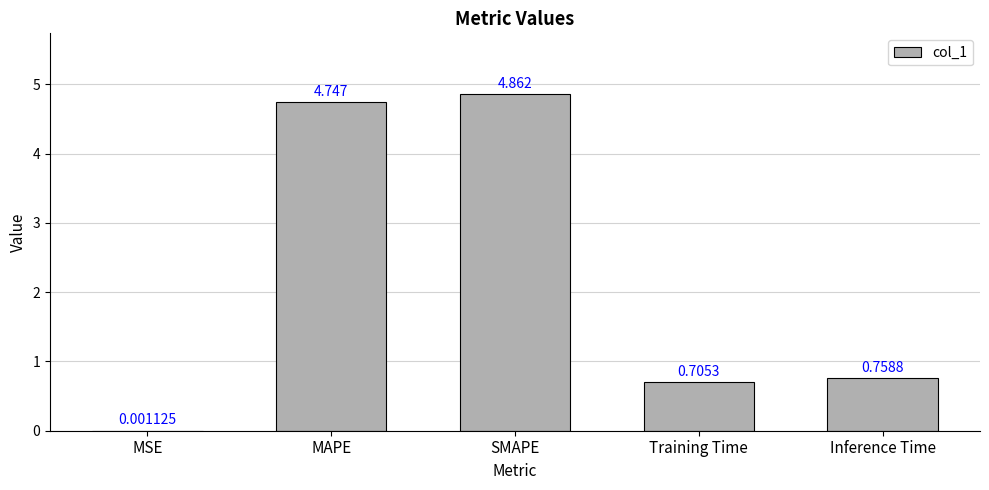

Between MSE and SMAPE, which is larger?

SMAPE